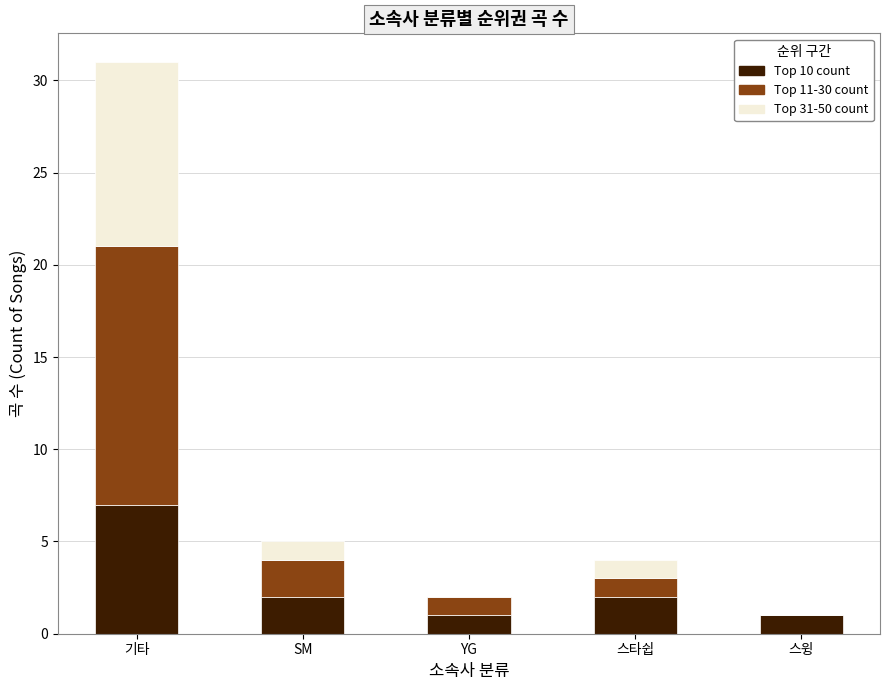

The value of Top 10 count at SM is 3. True or false?

False